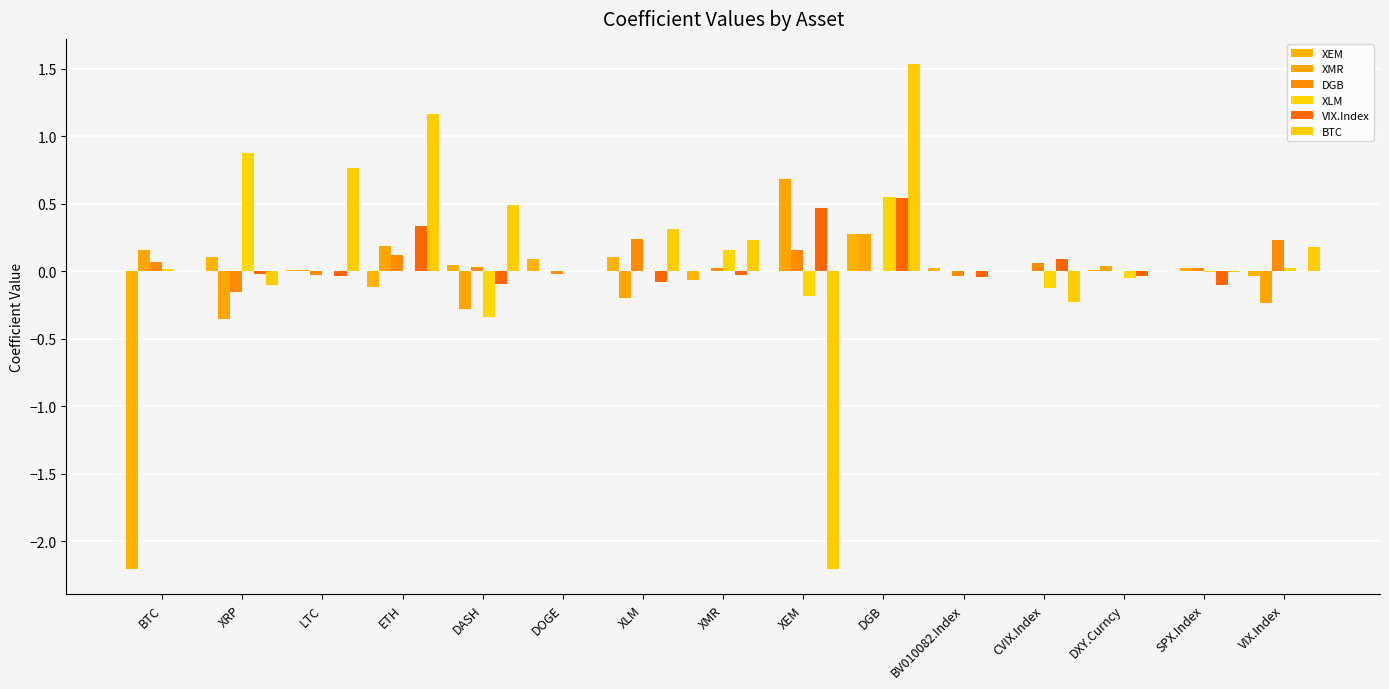

Reading left to right, what are all the values shown in this chart?

XEM: BTC=-2.2	XRP=0.1	LTC=0.0	ETH=-0.1	DASH=0.0	DOGE=0.1	XLM=0.1	XMR=-0.1	XEM=0.0	DGB=0.3	BV010082.Index=0.0	CVIX.Index=0.0	DXY.Curncy=0.0	SPX.Index=0.0	VIX.Index=-0.0
XMR: BTC=0.2	XRP=-0.4	LTC=0.0	ETH=0.2	DASH=-0.3	DOGE=0.0	XLM=-0.2	XMR=0.0	XEM=0.7	DGB=0.3	BV010082.Index=0.0	CVIX.Index=0.0	DXY.Curncy=0.0	SPX.Index=0.0	VIX.Index=-0.2
DGB: BTC=0.1	XRP=-0.2	LTC=-0.0	ETH=0.1	DASH=0.0	DOGE=-0.0	XLM=0.2	XMR=0.0	XEM=0.2	DGB=0.0	BV010082.Index=-0.0	CVIX.Index=0.1	DXY.Curncy=0.0	SPX.Index=0.0	VIX.Index=0.2
XLM: BTC=0.0	XRP=0.9	LTC=-0.0	ETH=0.0	DASH=-0.3	DOGE=0.0	XLM=0.0	XMR=0.2	XEM=-0.2	DGB=0.5	BV010082.Index=0.0	CVIX.Index=-0.1	DXY.Curncy=-0.1	SPX.Index=-0.0	VIX.Index=0.0
VIX.Index: BTC=0.0	XRP=-0.0	LTC=-0.0	ETH=0.3	DASH=-0.1	DOGE=0.0	XLM=-0.1	XMR=-0.0	XEM=0.5	DGB=0.5	BV010082.Index=-0.0	CVIX.Index=0.1	DXY.Curncy=-0.0	SPX.Index=-0.1	VIX.Index=0.0
BTC: BTC=0.0	XRP=-0.1	LTC=0.8	ETH=1.2	DASH=0.5	DOGE=0.0	XLM=0.3	XMR=0.2	XEM=-2.2	DGB=1.5	BV010082.Index=0.0	CVIX.Index=-0.2	DXY.Curncy=0.0	SPX.Index=-0.0	VIX.Index=0.2